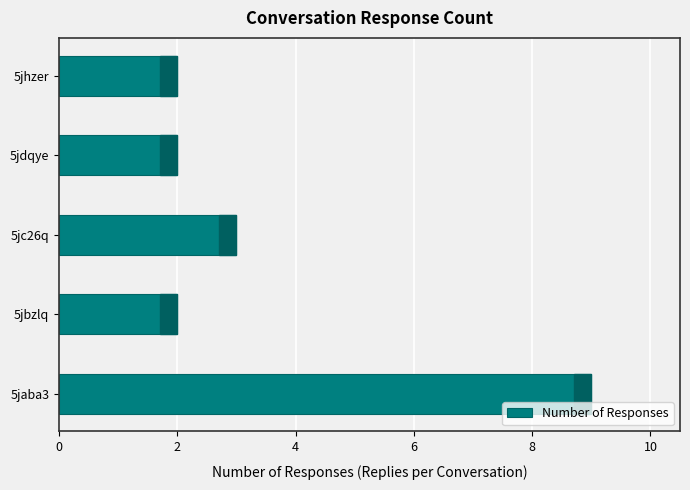

What is the difference between the second highest and minimum values?

1